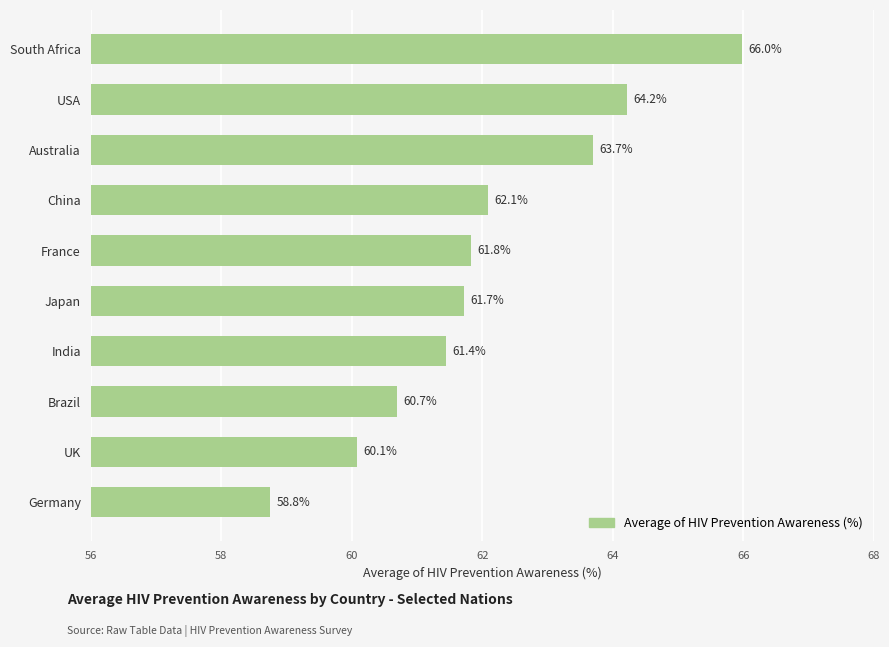

List the labels in order of value, smallest first.

Germany, UK, Brazil, India, Japan, France, China, Australia, USA, South Africa